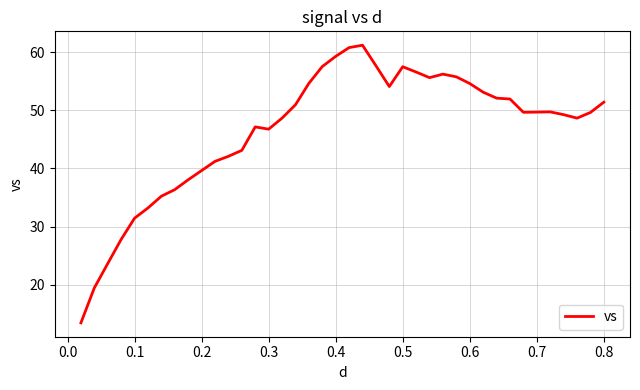

What is the greatest value displayed?

61.2